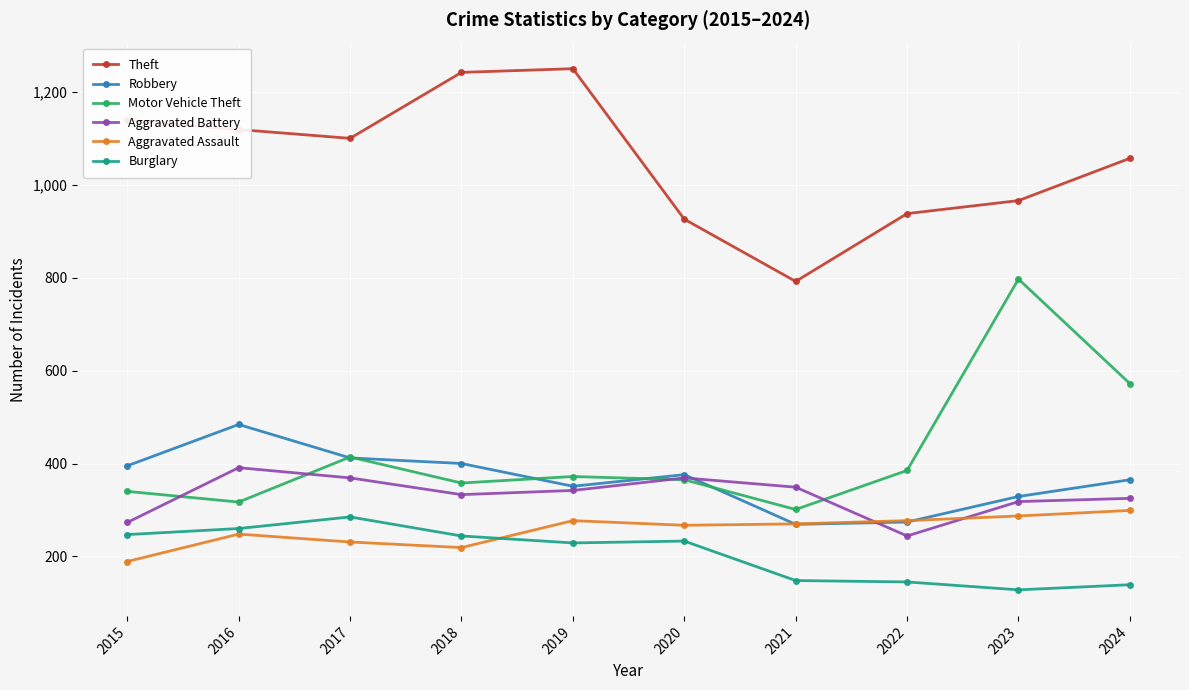

What is the sum of the Motor Vehicle Theft values at 2019 and 2021?

673